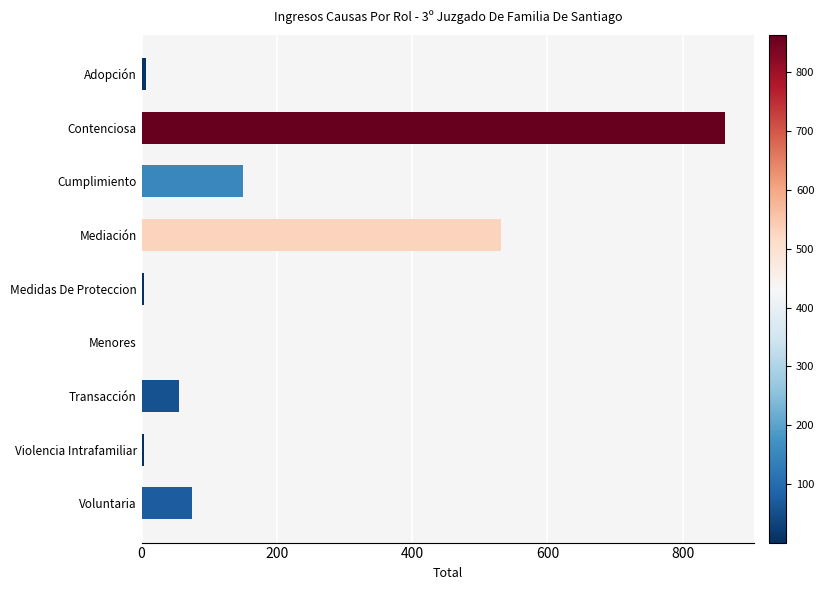

Which has a higher value, Contenciosa or Cumplimiento?

Contenciosa